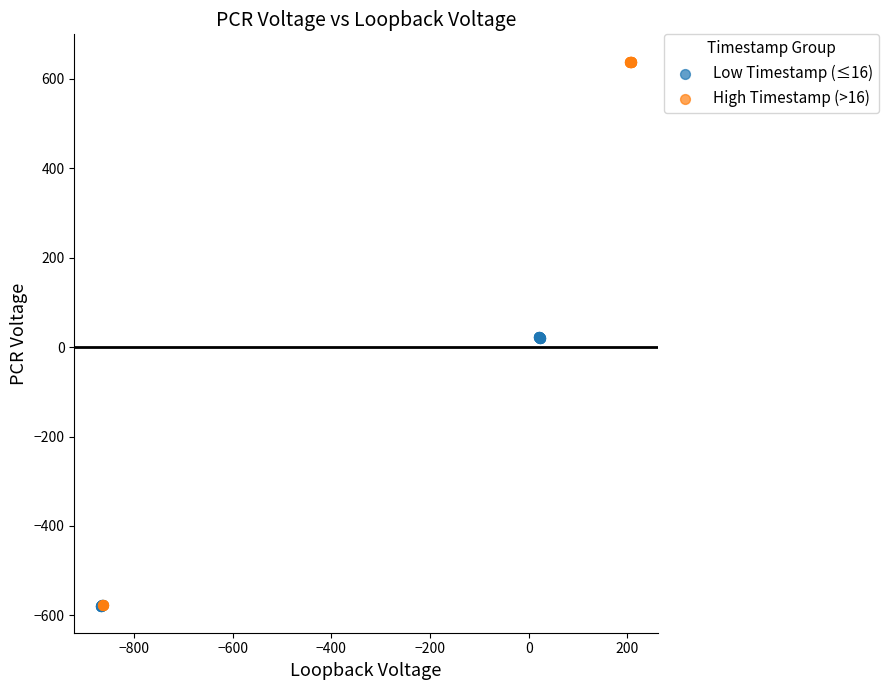

What are all the series names shown in the legend?

Low Timestamp (≤16), High Timestamp (>16)